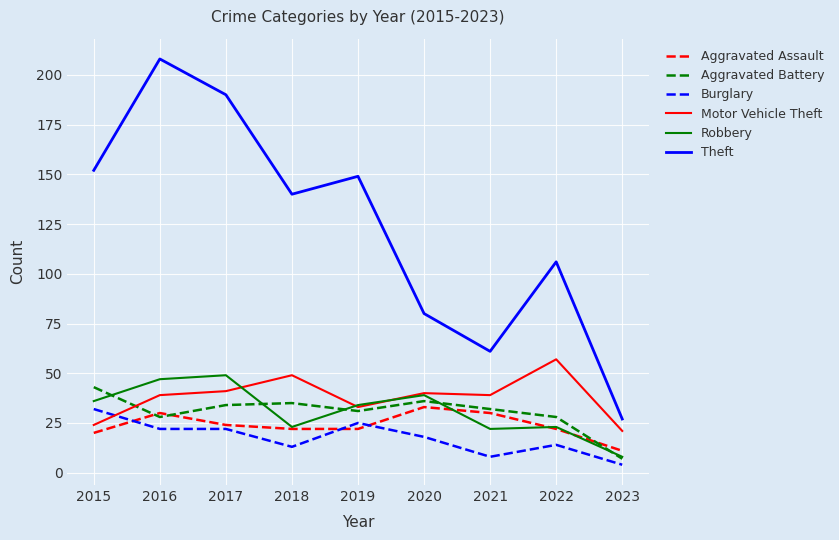

True or false: Theft and Aggravated Assault intersect in this chart.

False